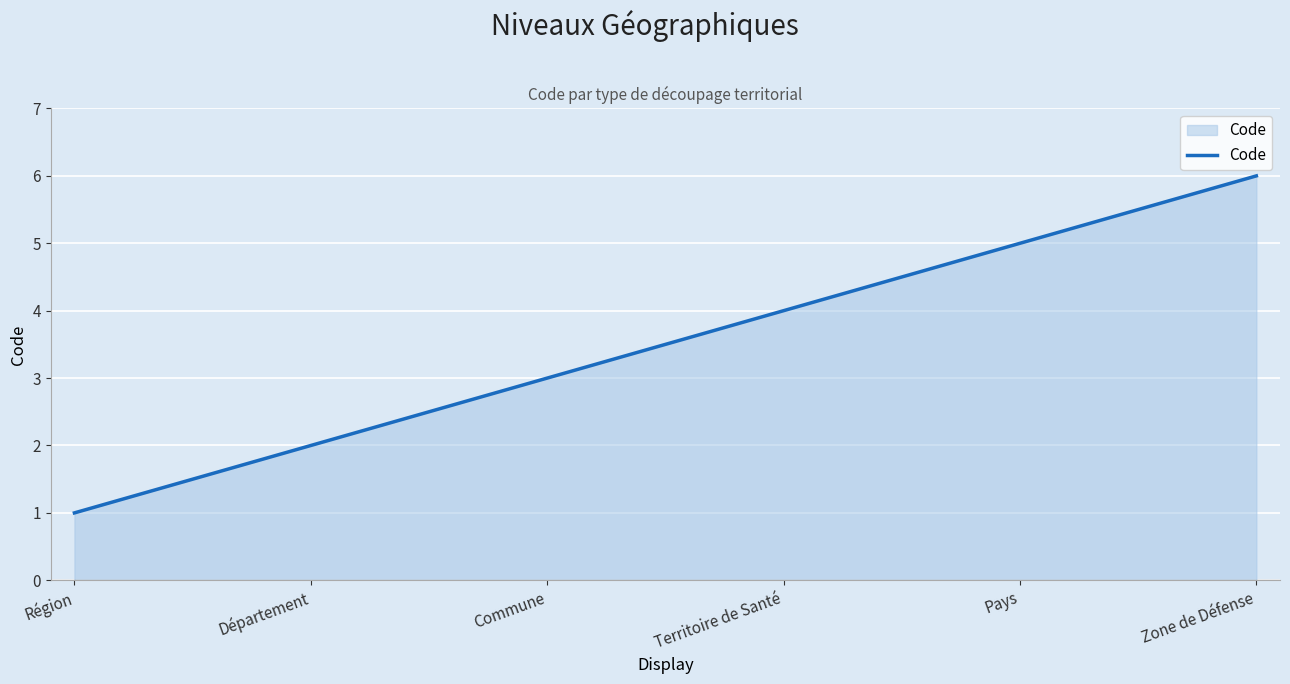

What is the sum of all values?

21